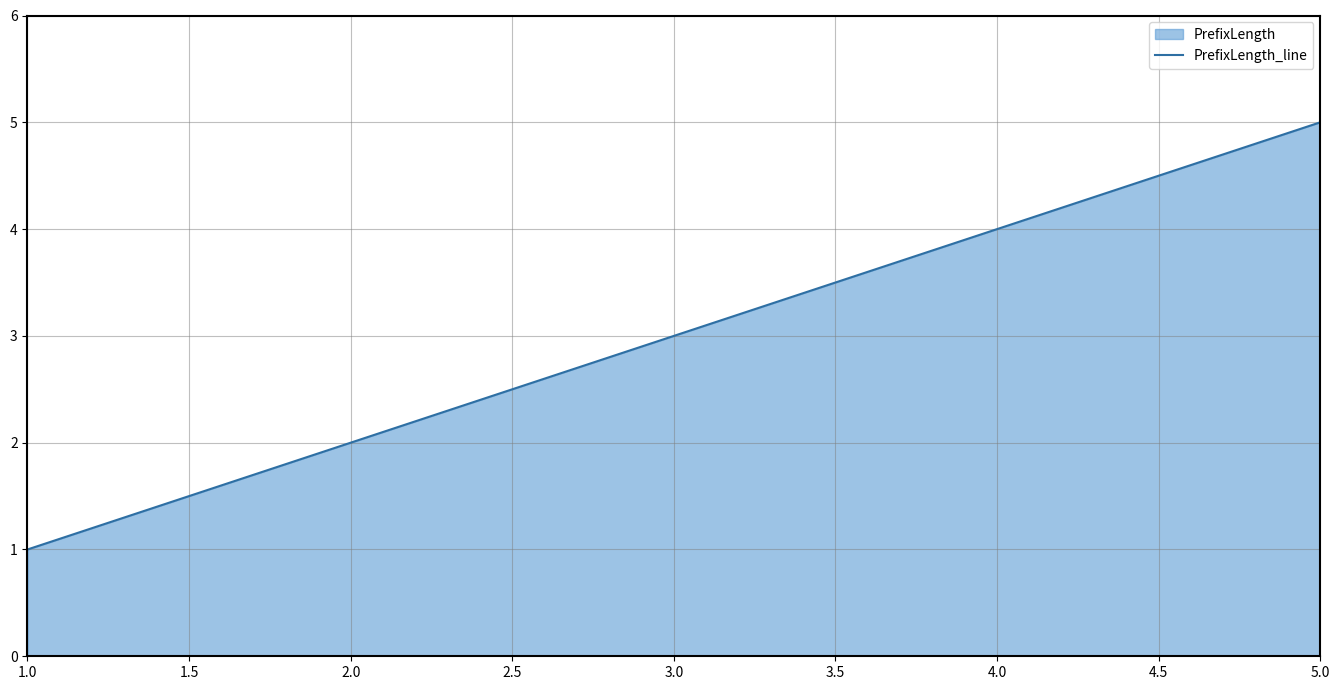

What is the difference between the values at 2.0 and 5.0?

3